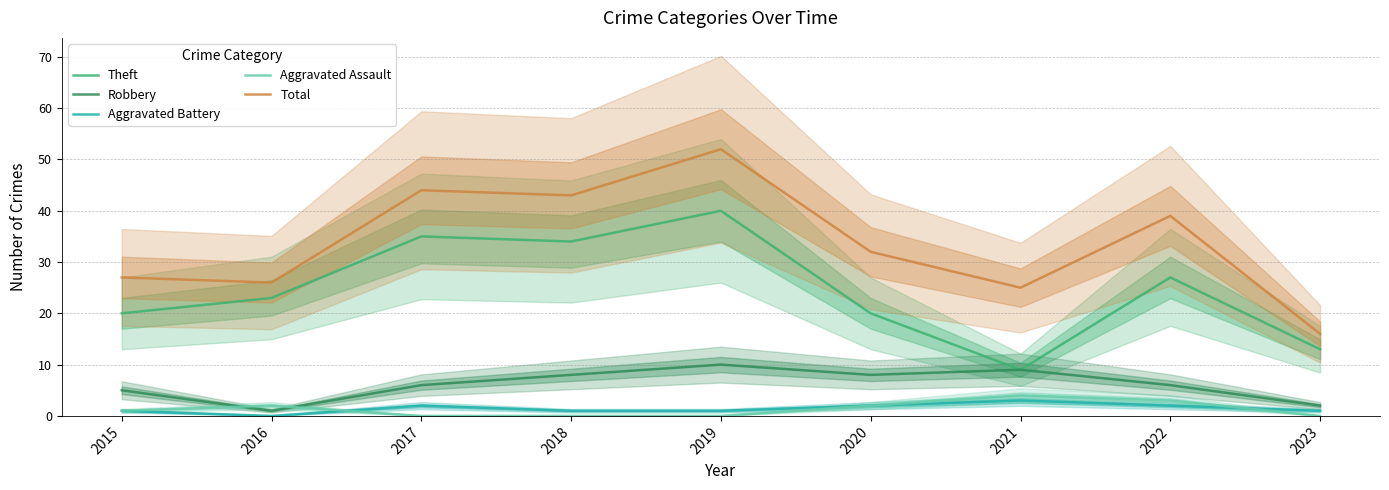

What is the difference between the Aggravated Assault values at 2019 and 2016?

2